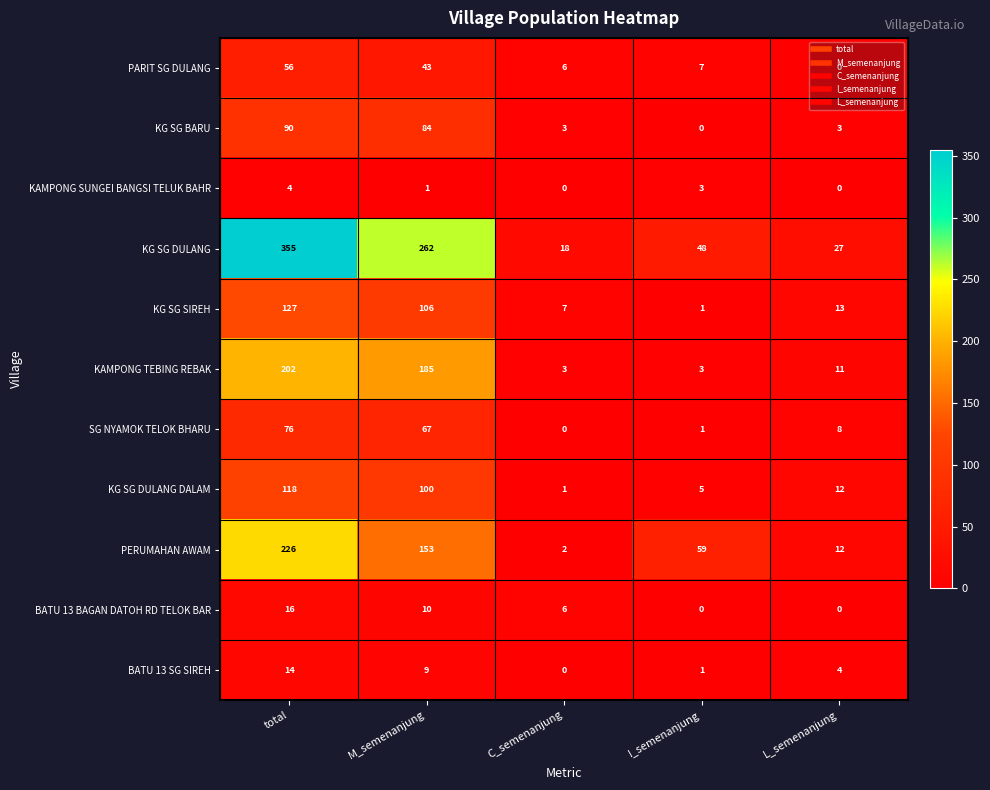

What is the highest value of the KAMPONG SUNGEI BANGSI TELUK BAHR series?

4